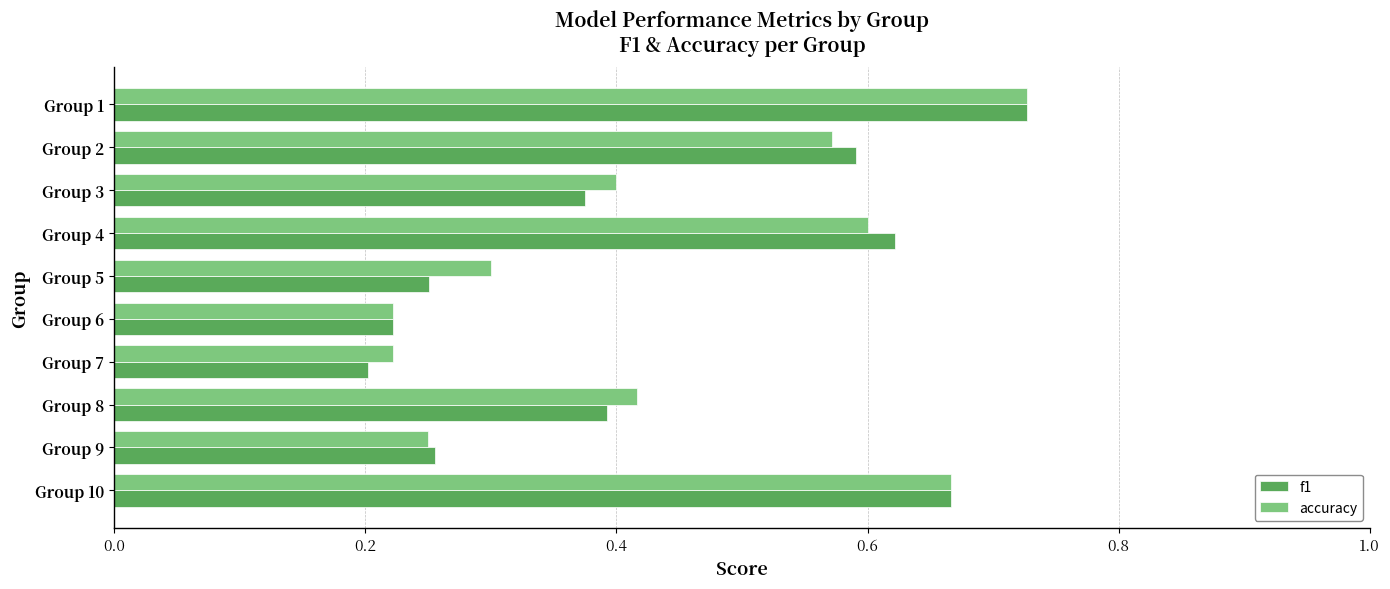

At how many categories does at least one series exceed 0?

10